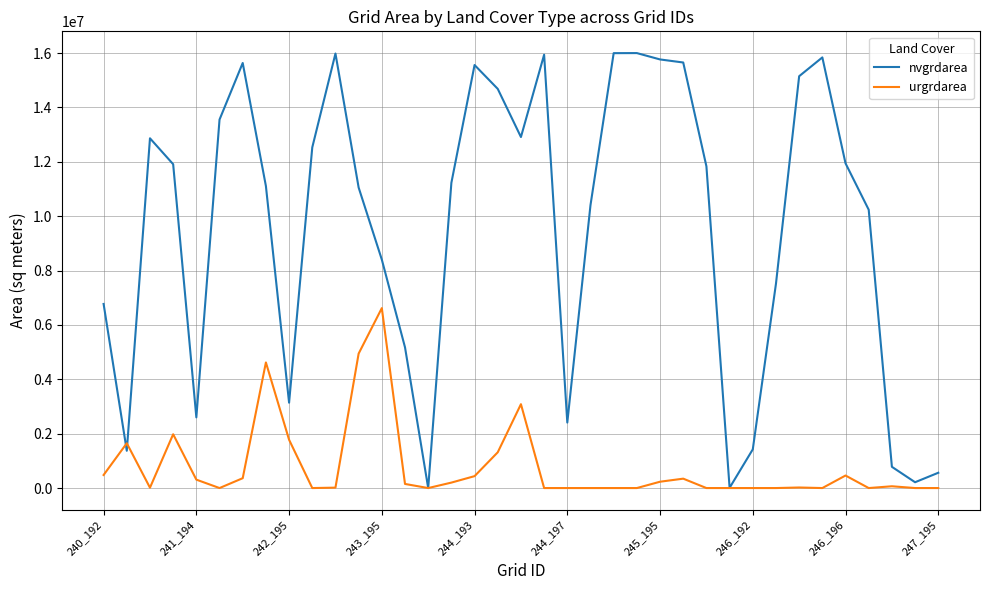

What is the maximum value for urgrdarea?

6619500